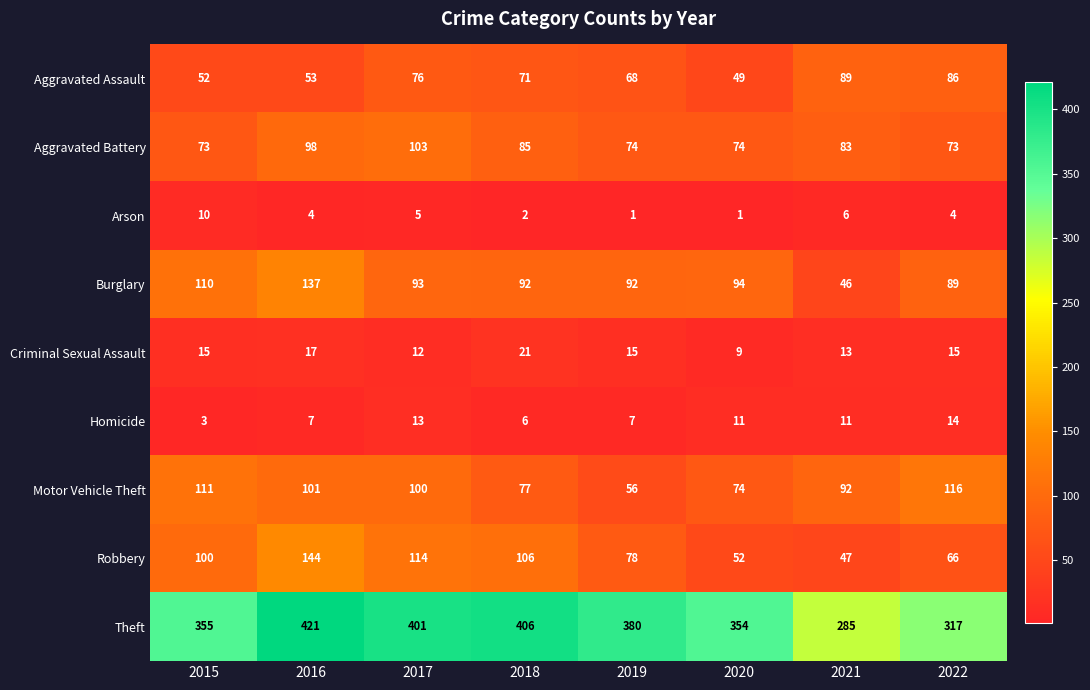

Where does the Aggravated Battery series first go above 83?

2016